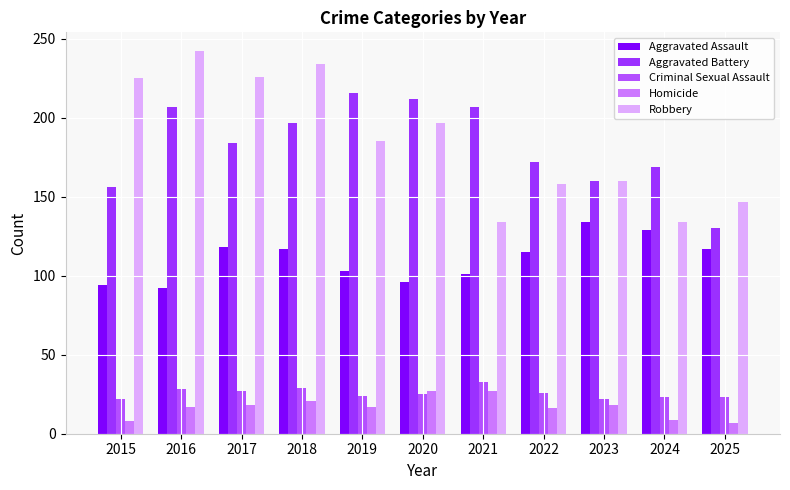

Which category has the highest value across all series?

2016